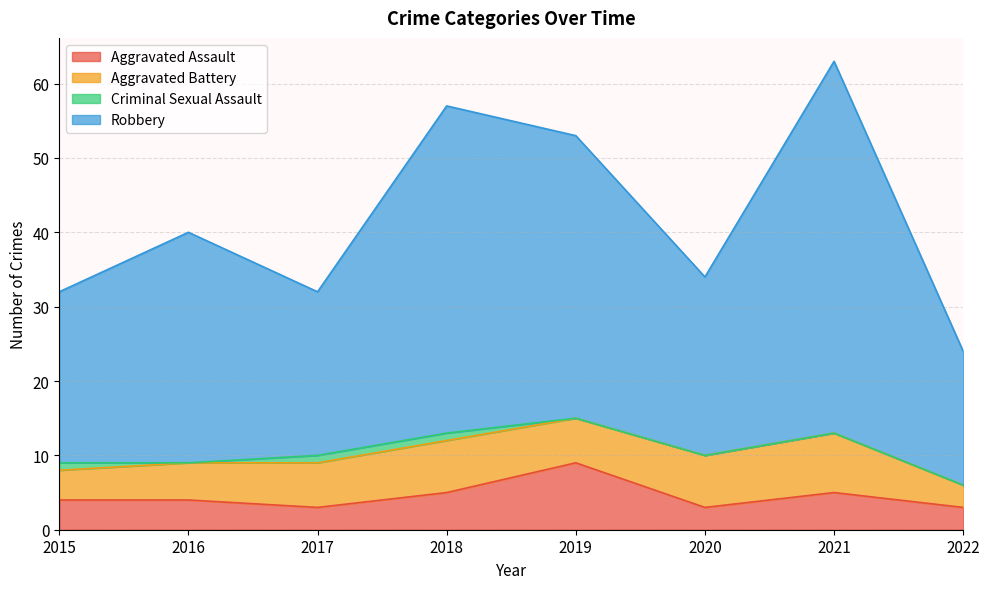

How many data points does each series have?

8